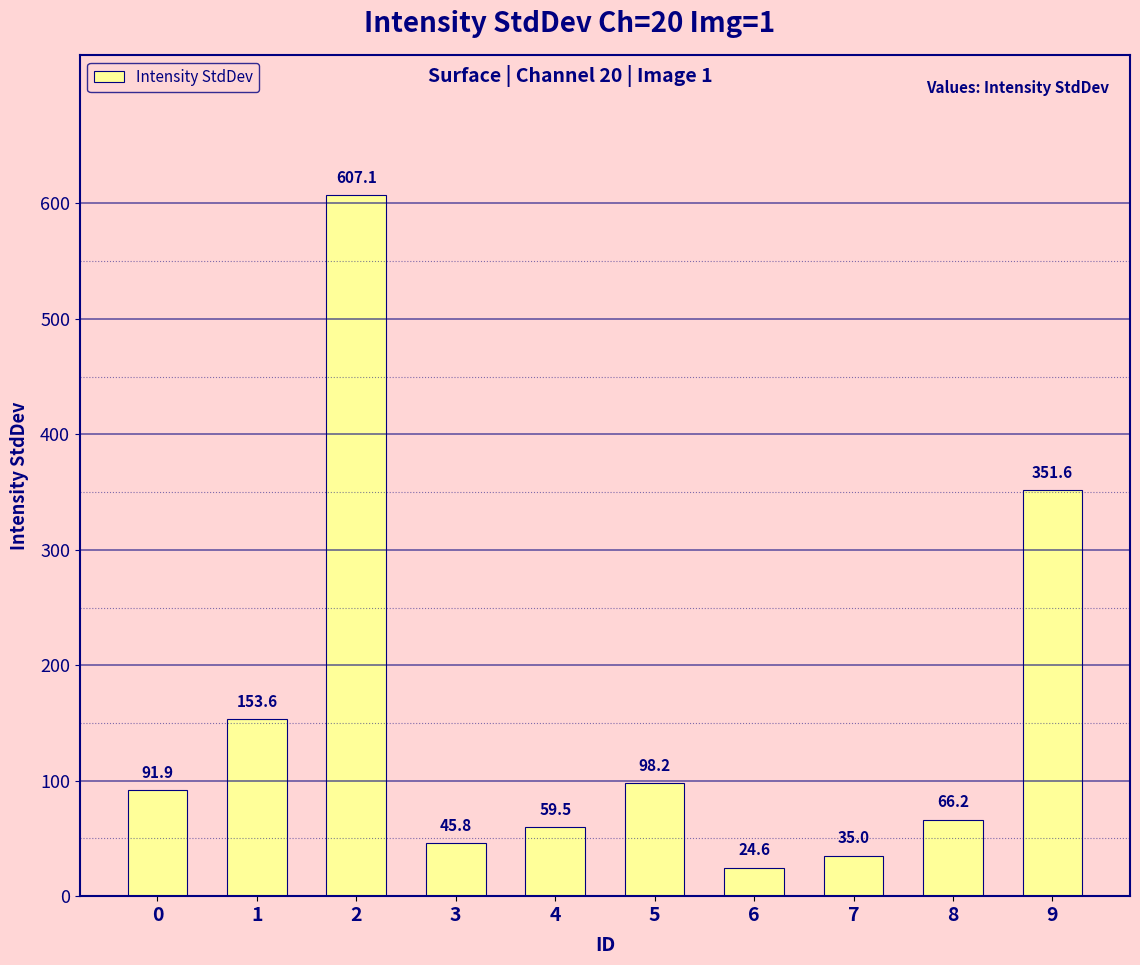

Reading right to left, what are all the values shown in this chart?

351.6	66.2	35.0	24.6	98.2	59.5	45.8	607.1	153.6	91.9